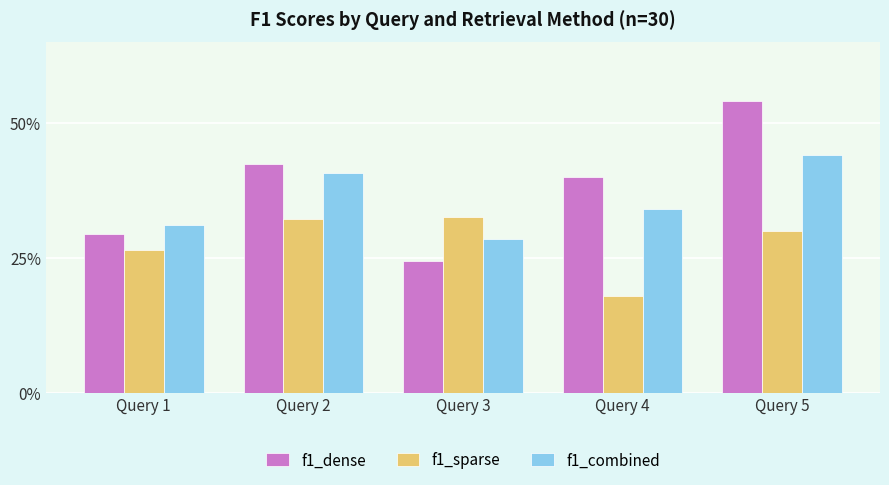

Reading left to right, what are all the values shown in this chart?

f1_dense: 0.3	0.4	0.2	0.4	0.5
f1_sparse: 0.3	0.3	0.3	0.2	0.3
f1_combined: 0.3	0.4	0.3	0.3	0.4